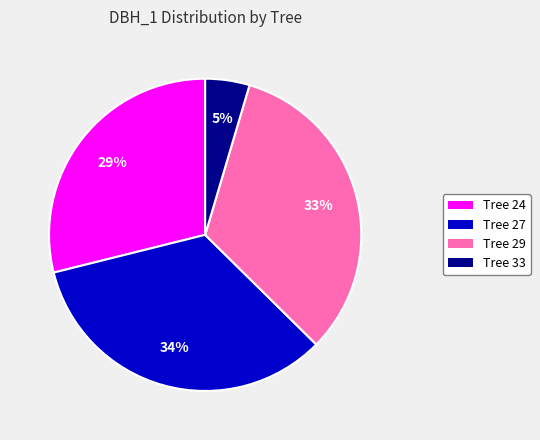

Does any single category account for the majority?

No